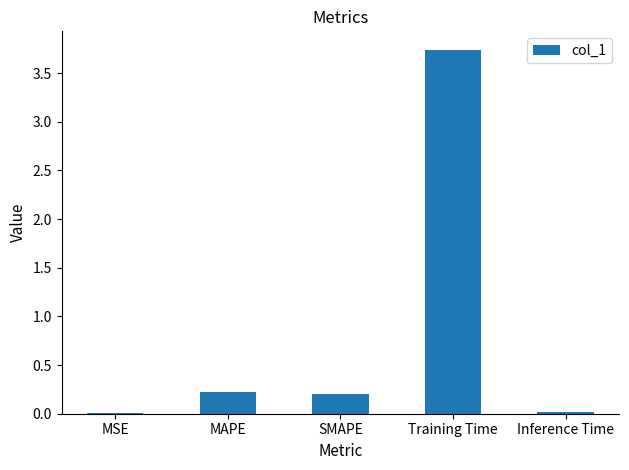

True or false: the data shows 0.2 at SMAPE.

True